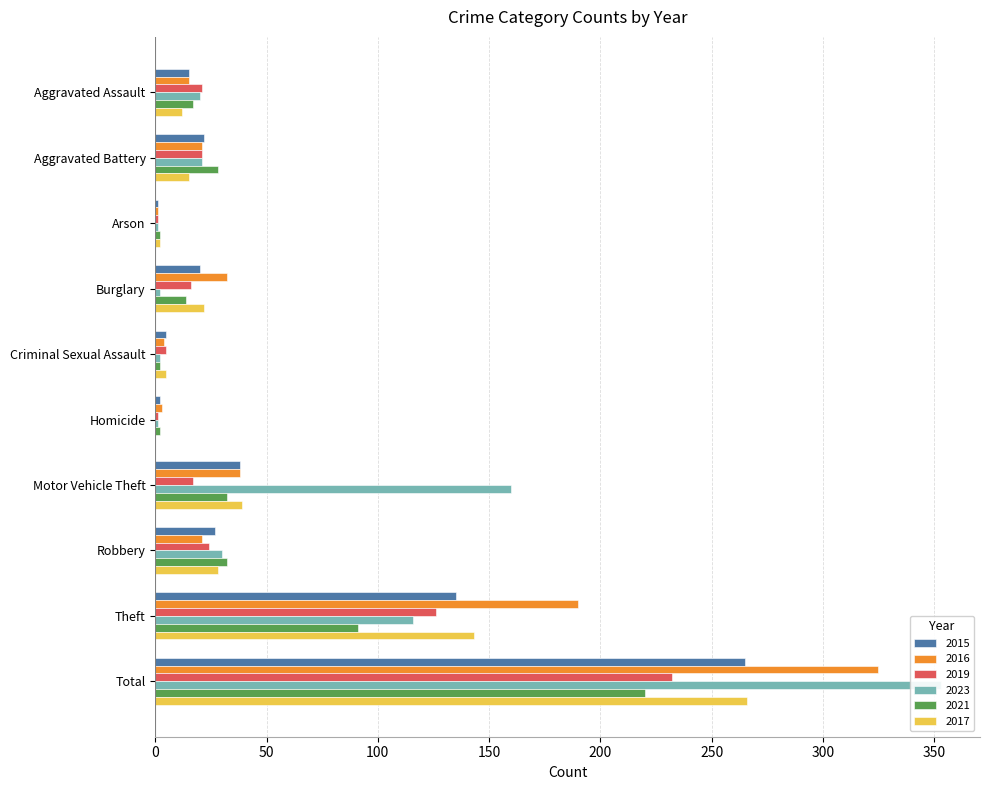

What value does the 2021 series have at Robbery?

32